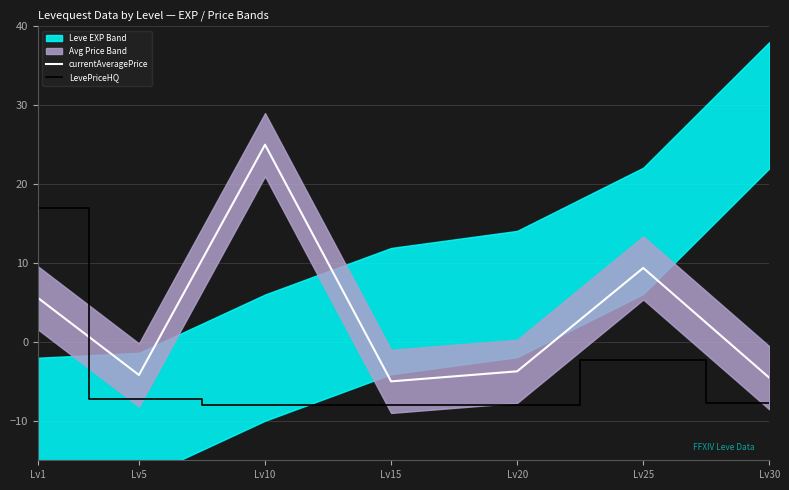

At which label does currentAveragePrice reach its peak?

Lv10